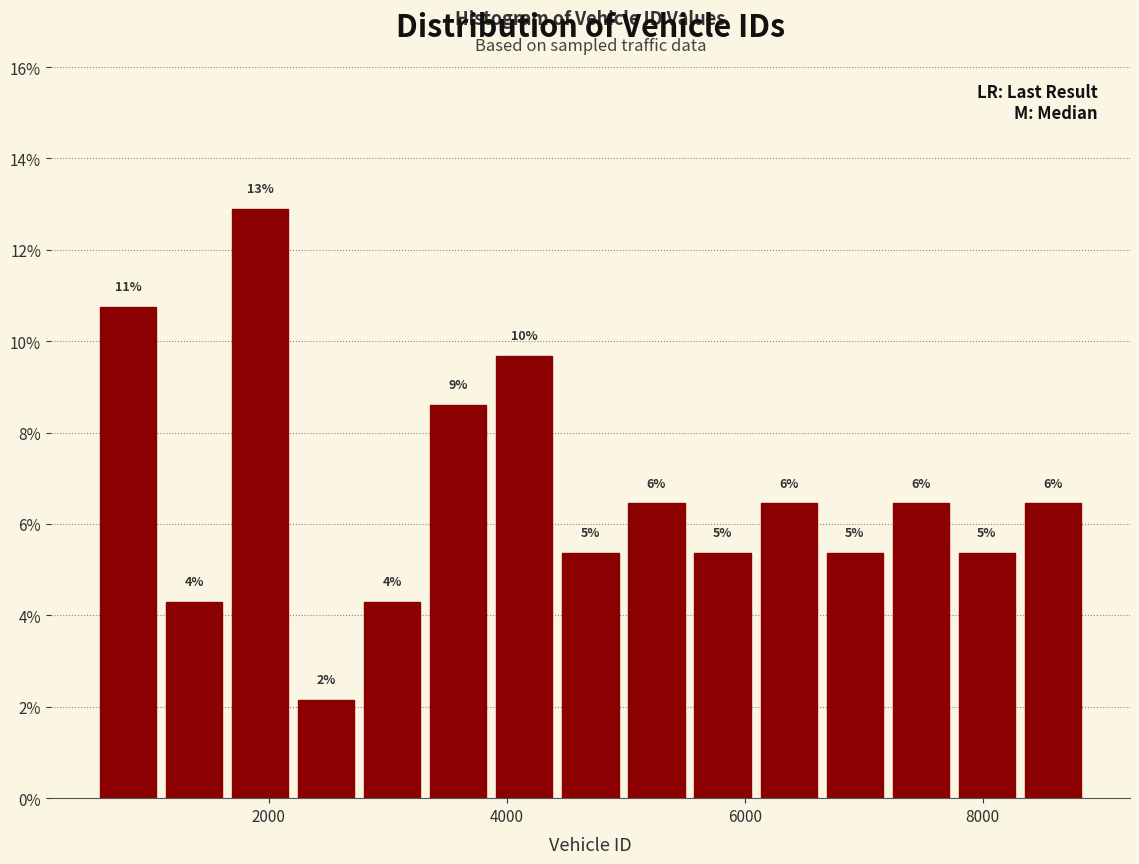

Read against the x-axis, roughly where is the centre of the tallest bar?

2000